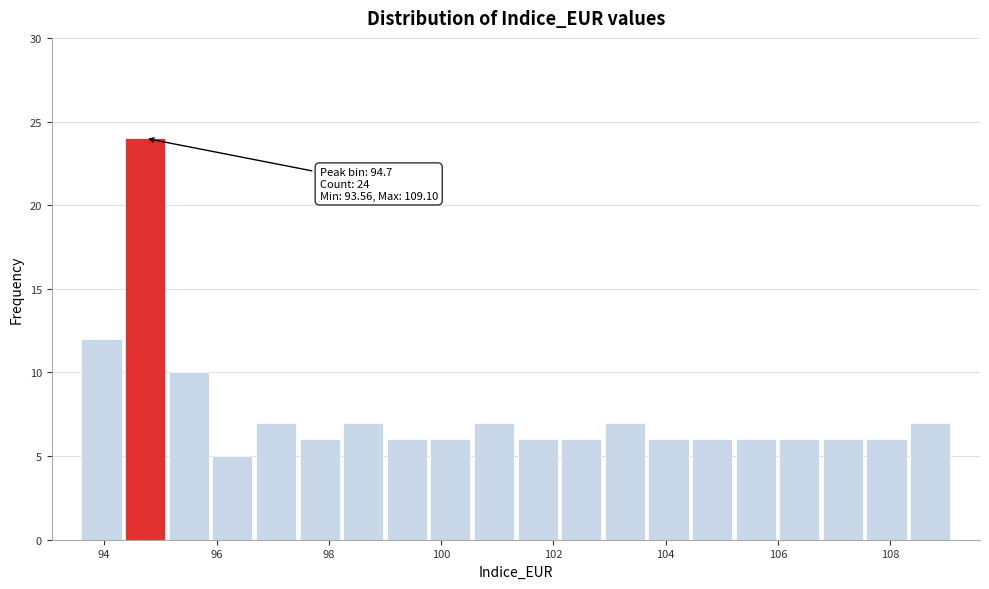

Read against the x-axis, roughly where is the centre of the tallest bar?

94.8